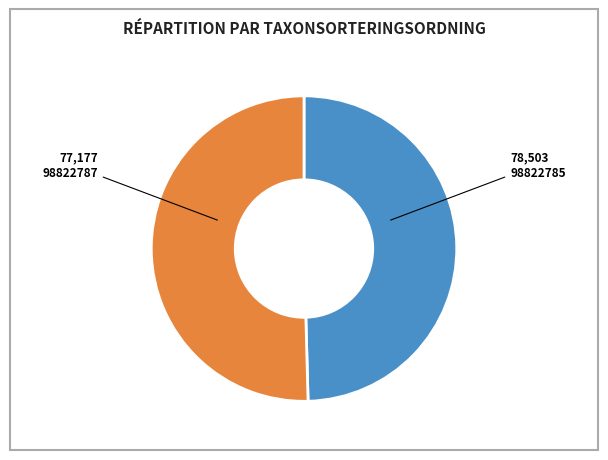

Is there any slice that represents more than half of the pie?

Yes